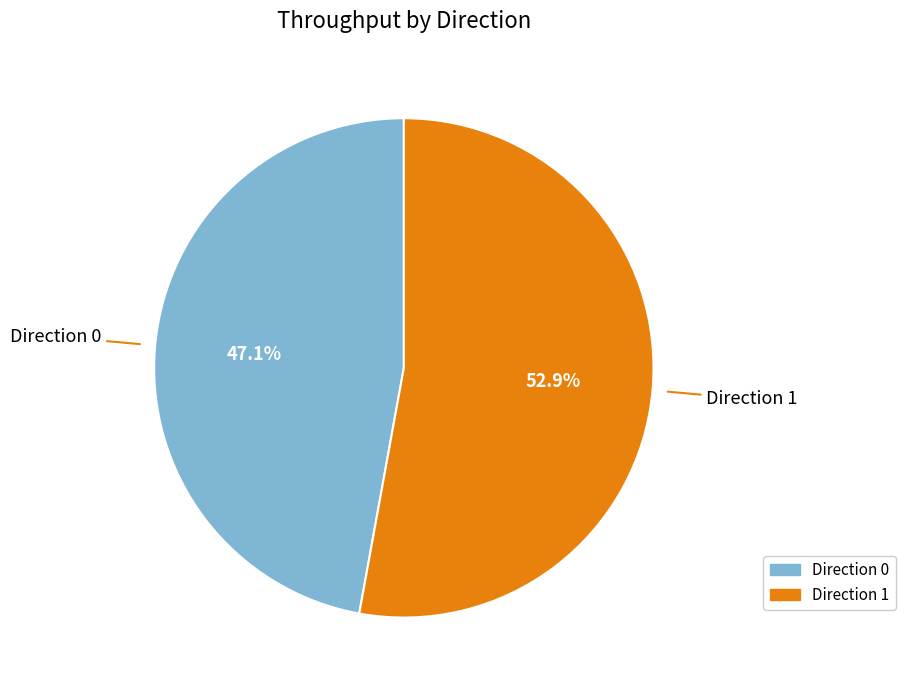

Is there a majority slice in this chart?

Yes